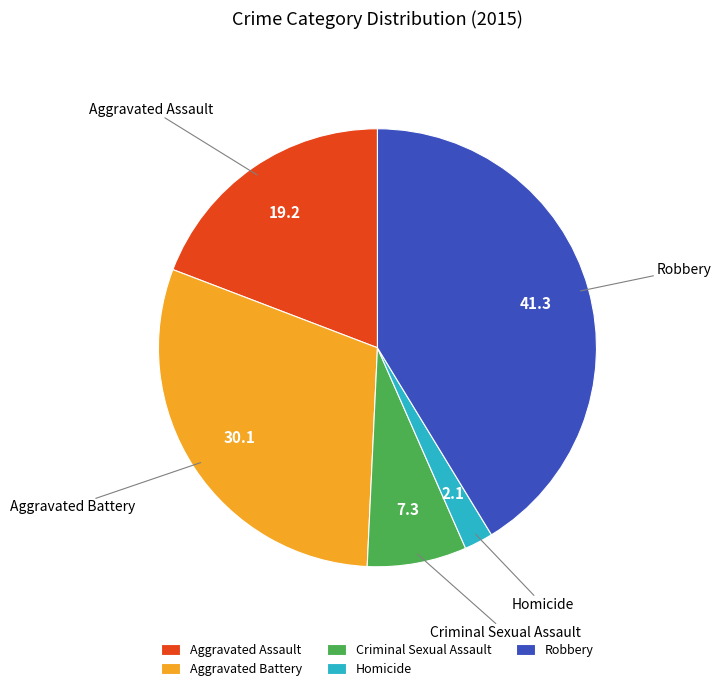

What is the smallest slice in the pie chart?

Homicide